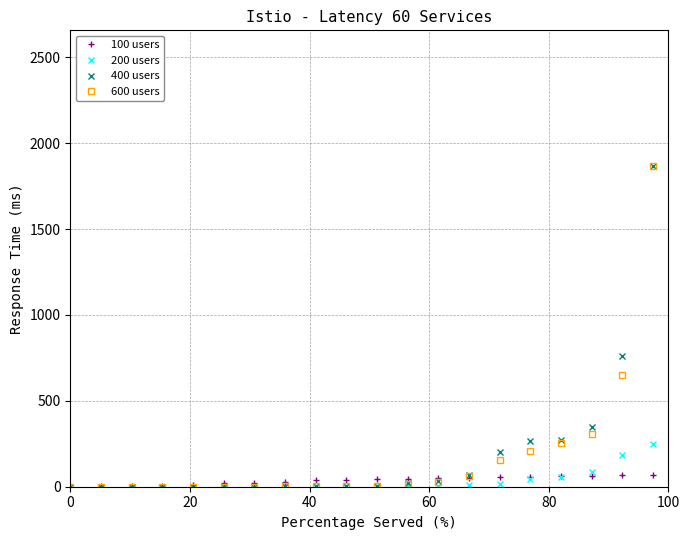

Count the number of categories in the chart.

40